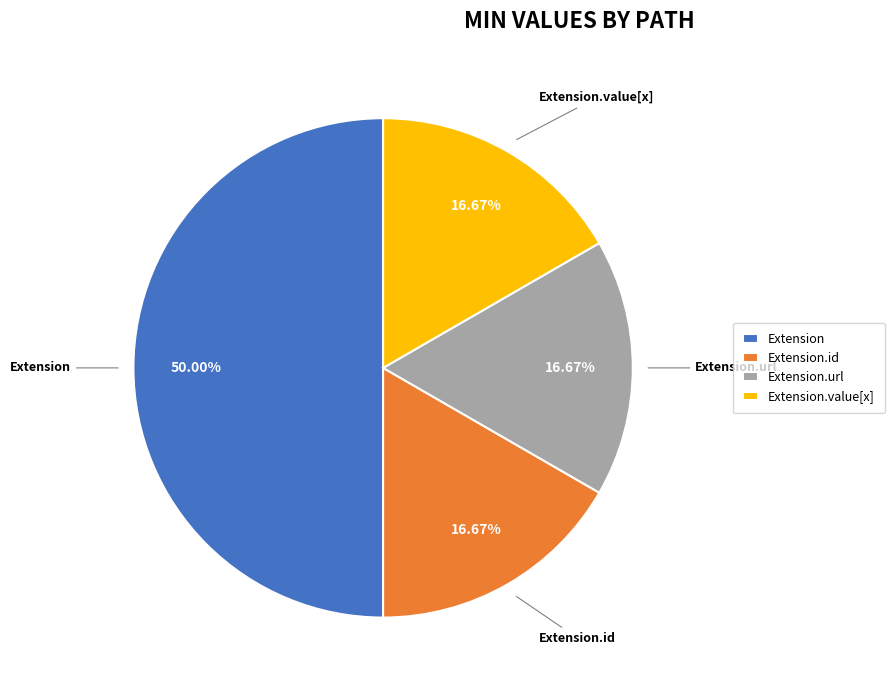

How many segments does this pie chart have?

4